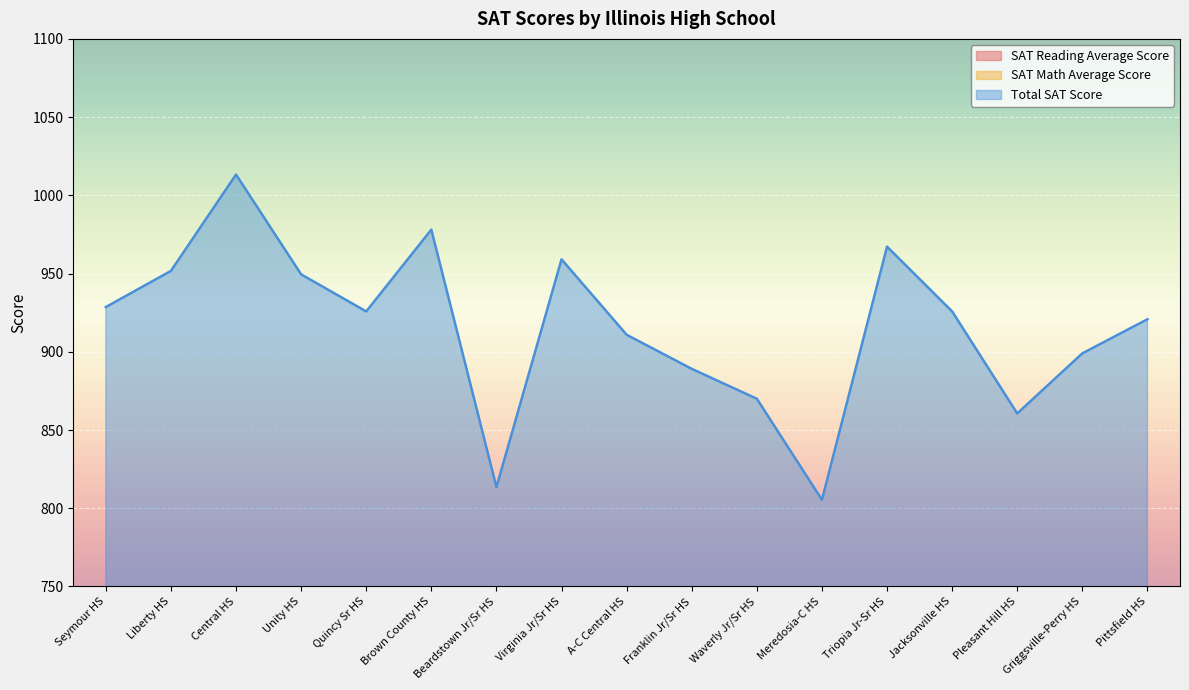

Read the Total SAT Score value at Triopia Jr-Sr HS.

967.2